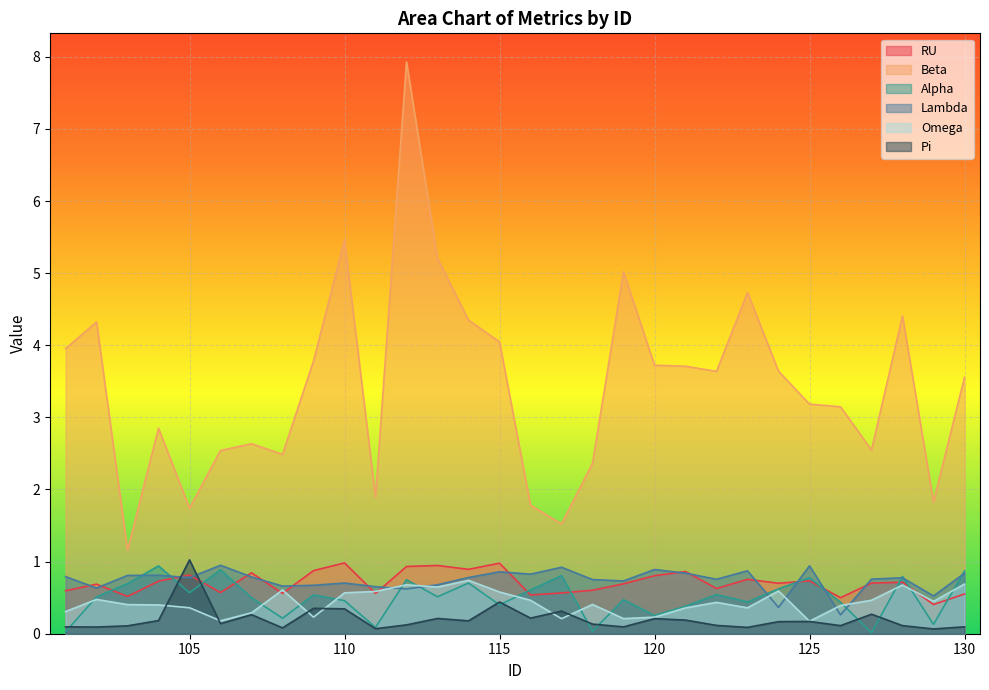

What is the difference between the maximum and minimum values in the Beta series?

6.8